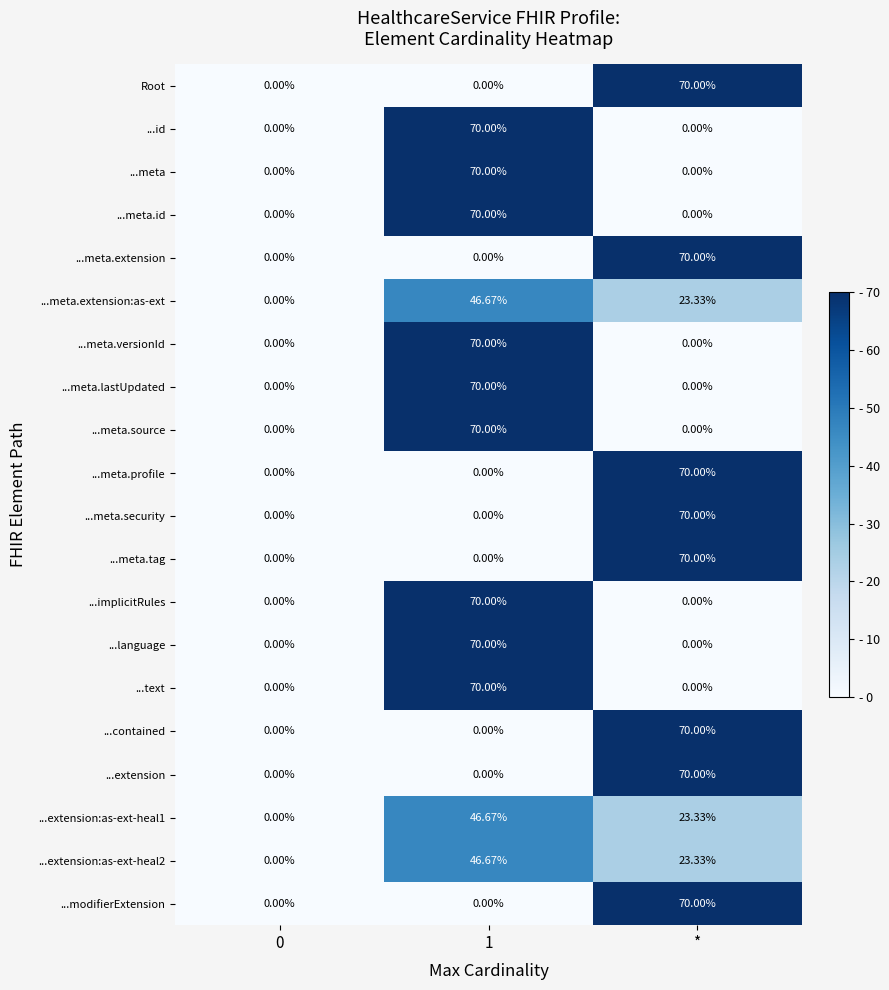

How many categories are shown in the chart?

3